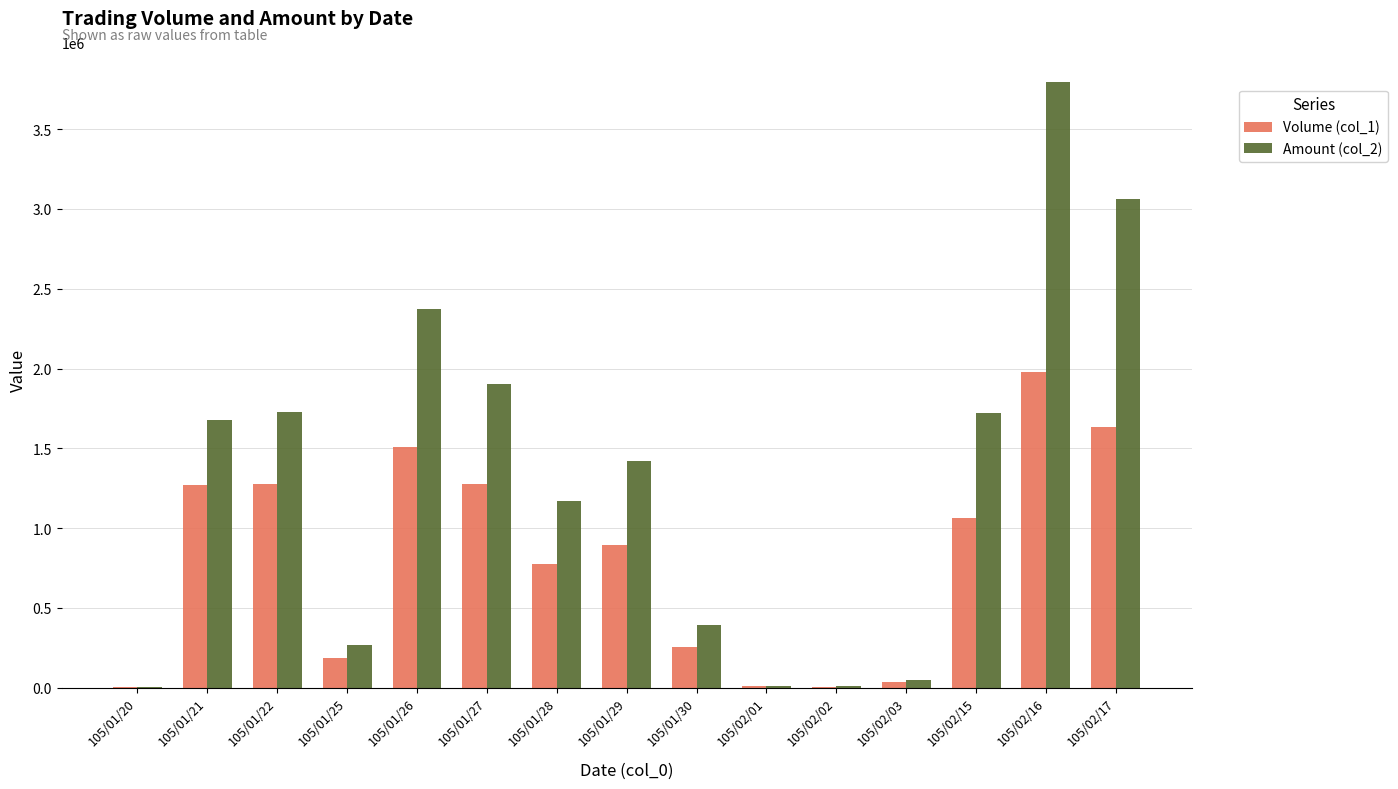

Which series changed the most between 105/01/22 and 105/01/28?

Amount (col_2)